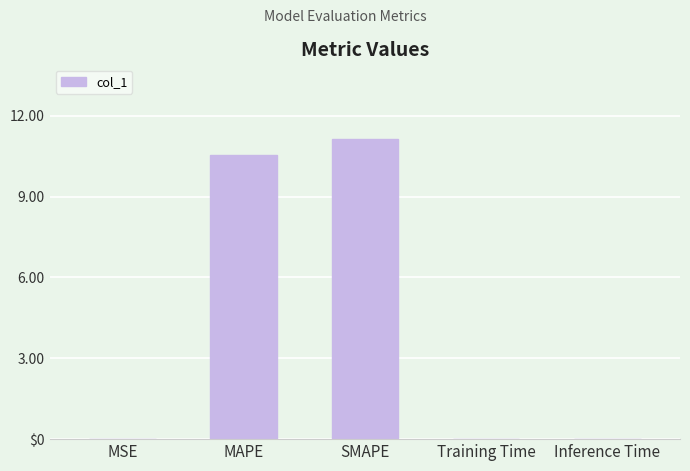

What position from the left is Inference Time?

5